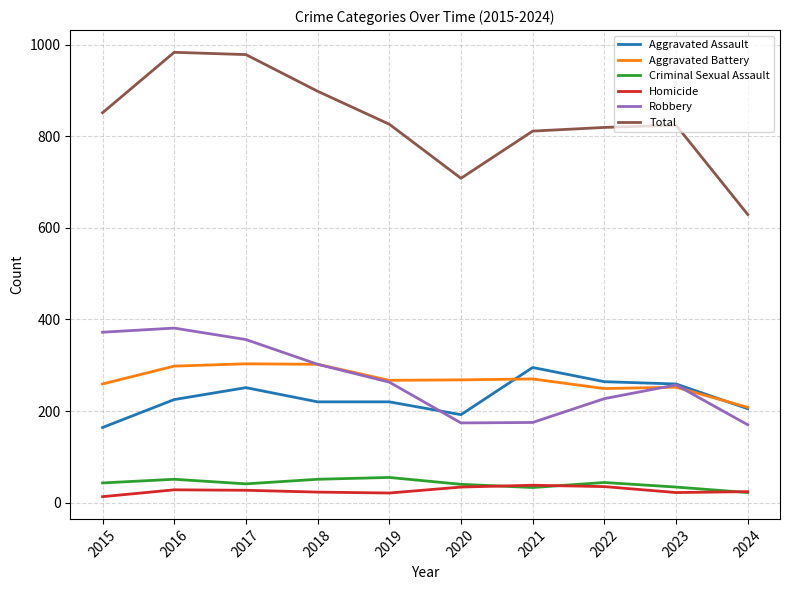

What is the highest value of the Robbery series?

381